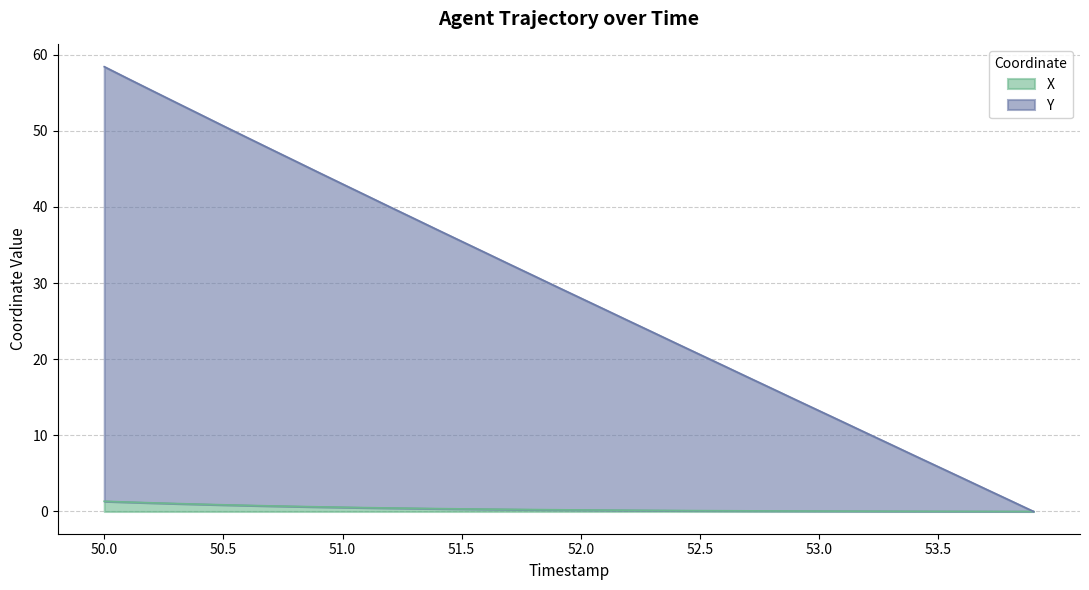

Which series has the widest spread of values?

Y